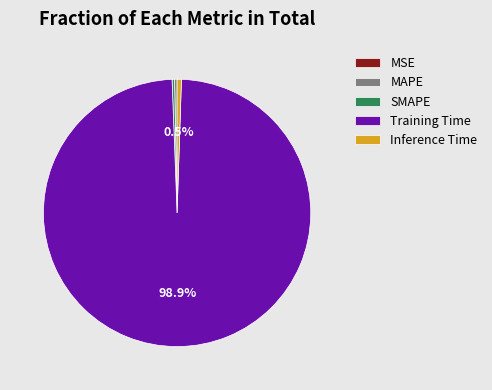

True or false: MAPE accounts for 0% of the total.

True